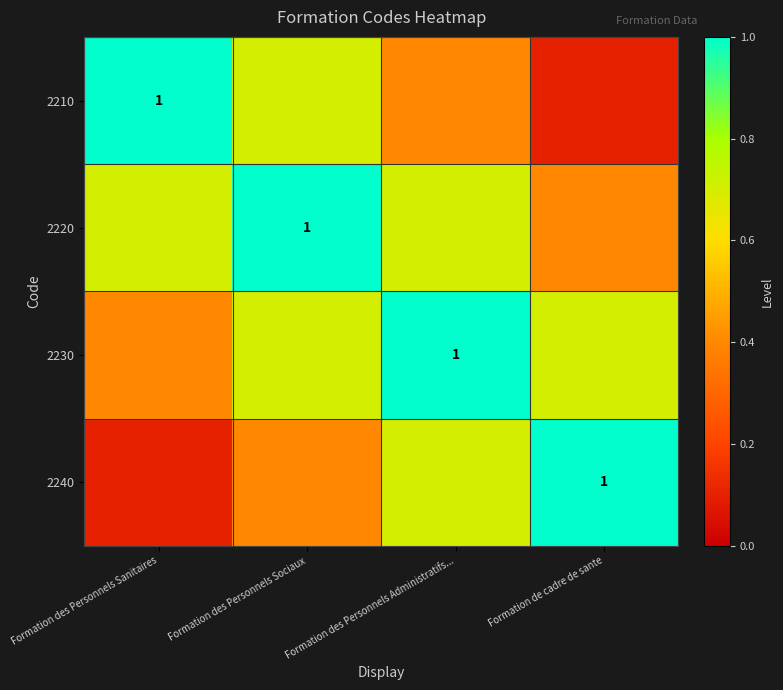

Is the value of 2230 at Formation de cadre de sante greater than the value of 2210 at Formation des Personnels Administratifs...?

Yes